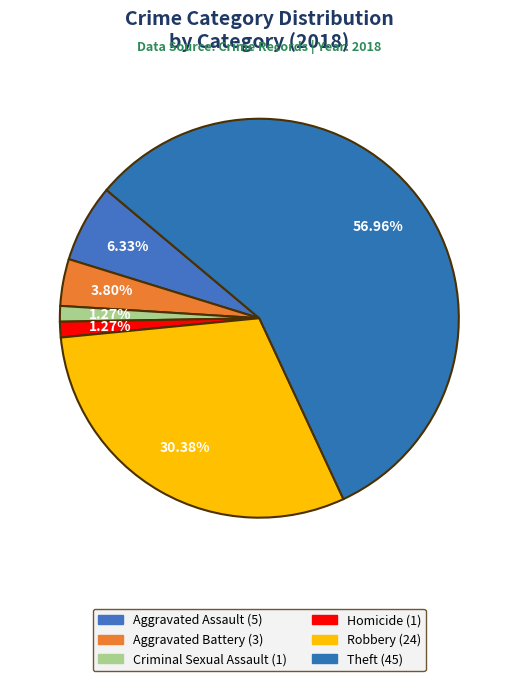

To the nearest percent, what is the combined percentage of Aggravated Assault and Aggravated Battery?

10%